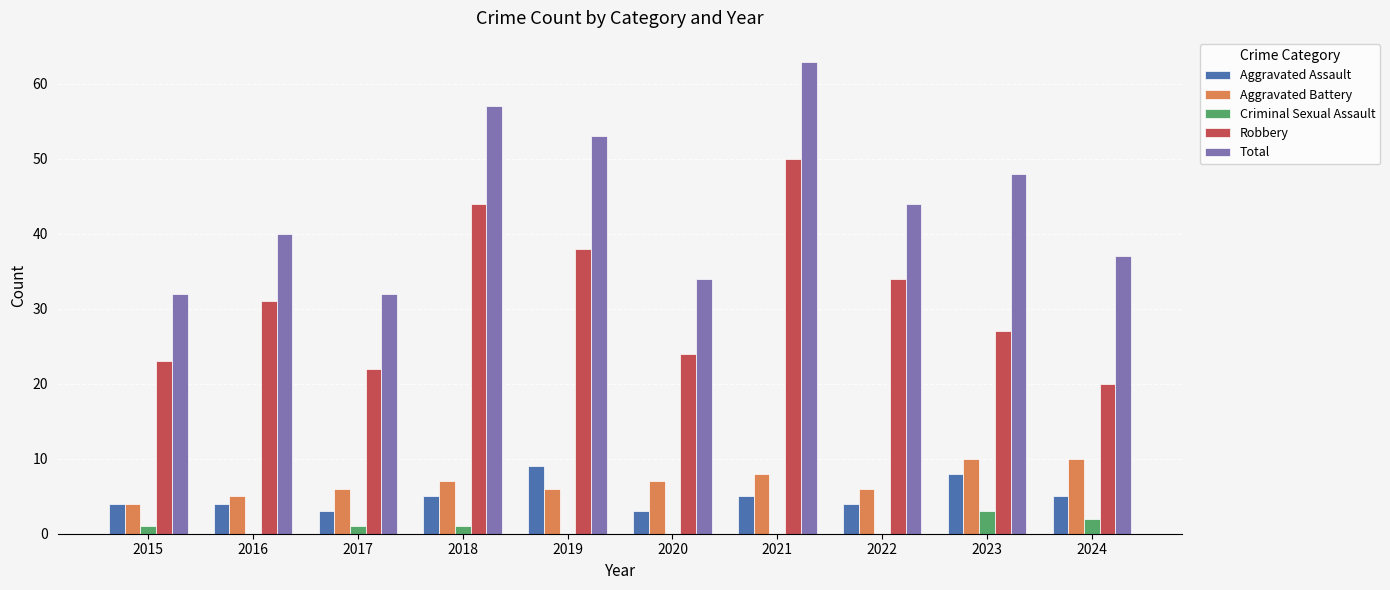

How many Aggravated Assault values are between 4 and 5?

6